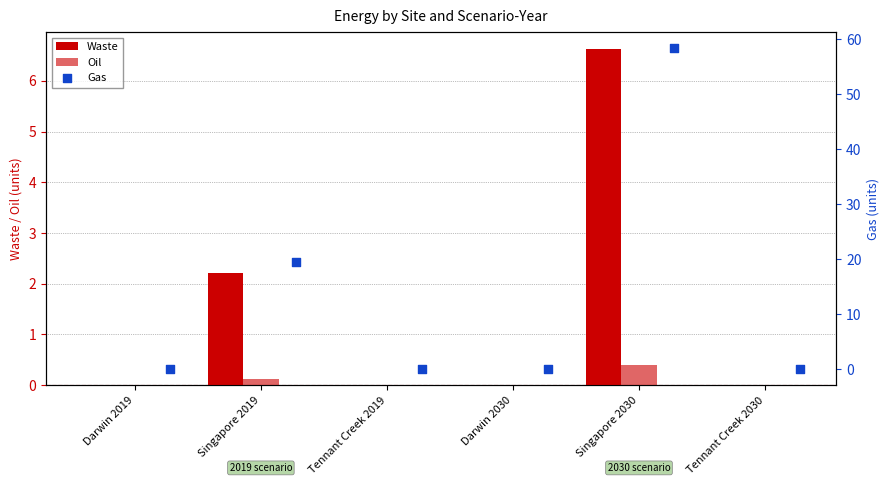

Is the value of Gas at Darwin 2030 greater than the value of Waste at Singapore 2030?

No